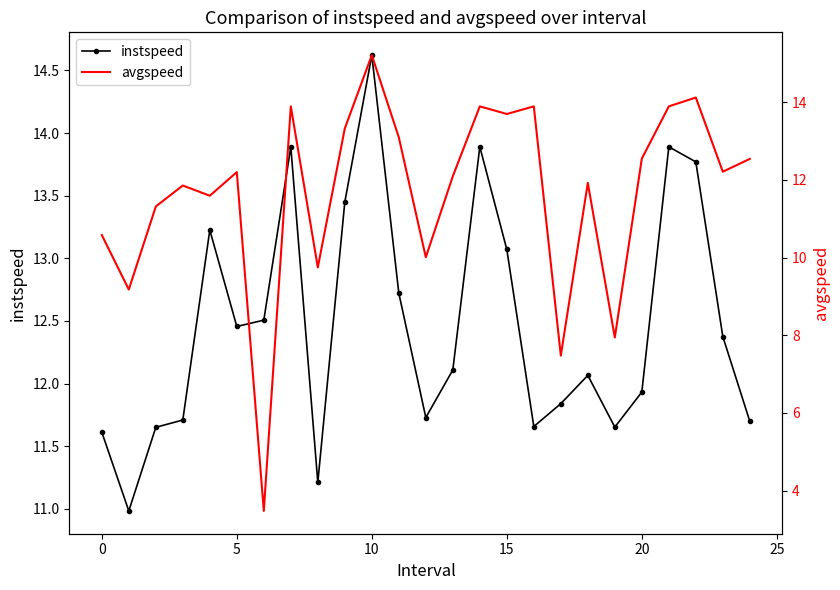

Rank the series by their average value, from lowest to highest.

avgspeed, instspeed